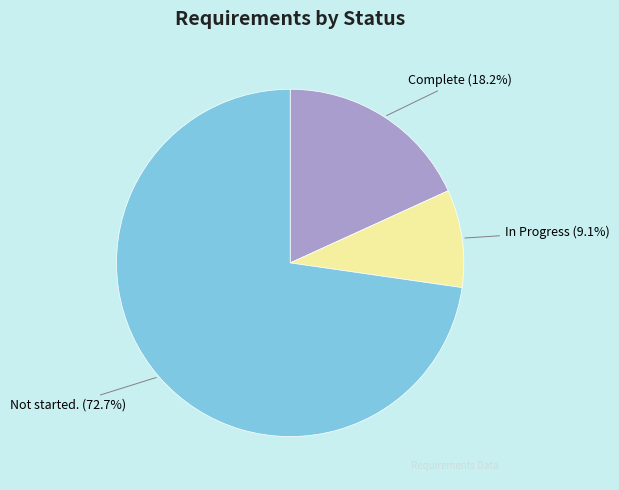

Rank the categories by value from highest to lowest.

Not started., Complete, In Progress